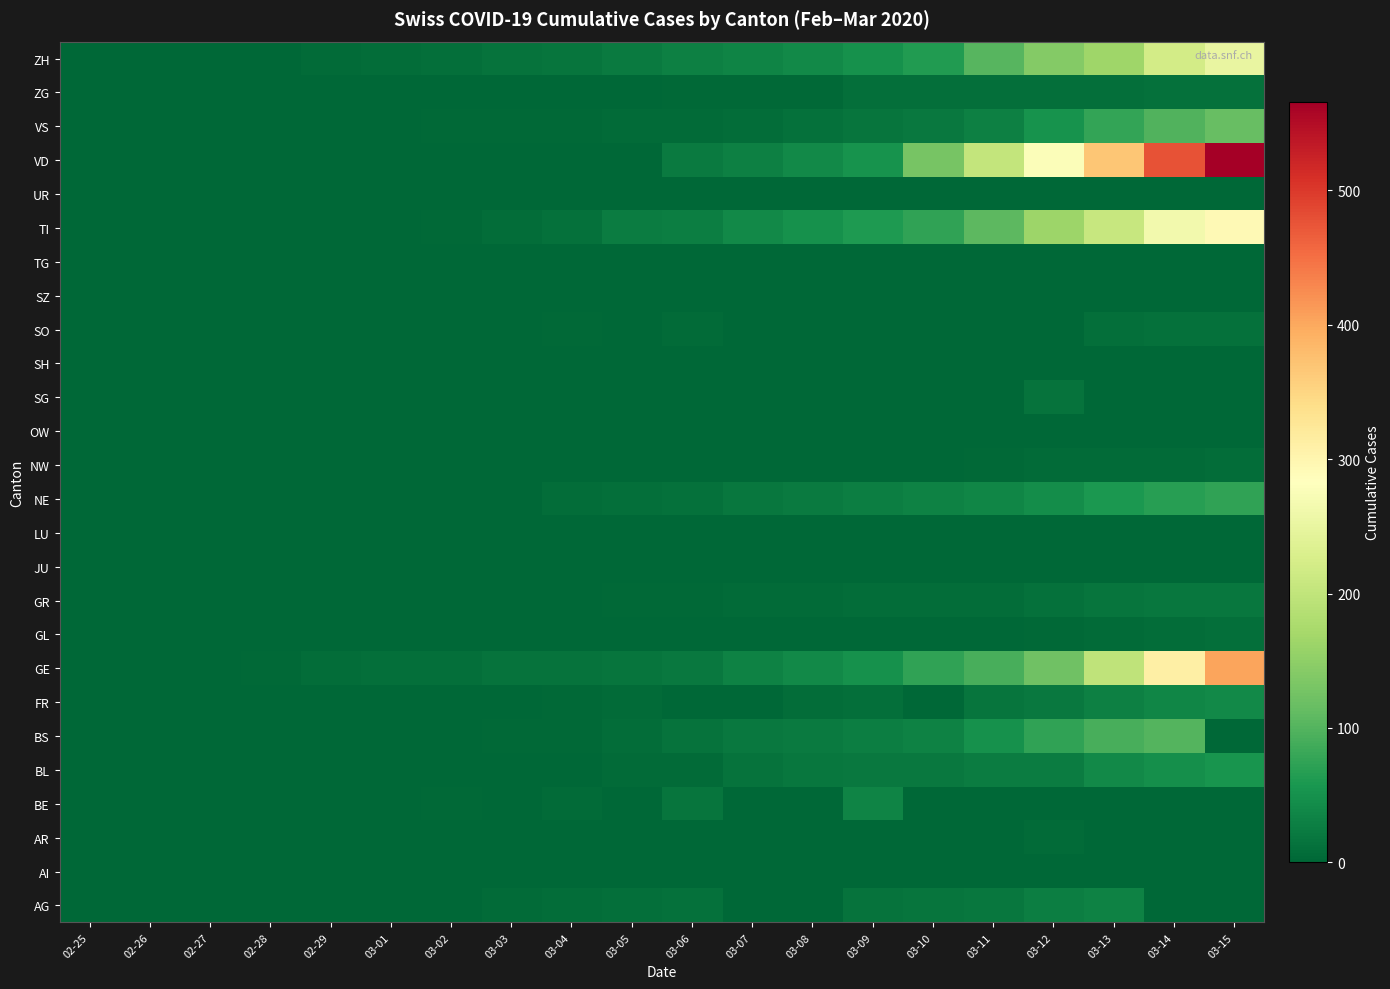

How many data points does each series have?

20